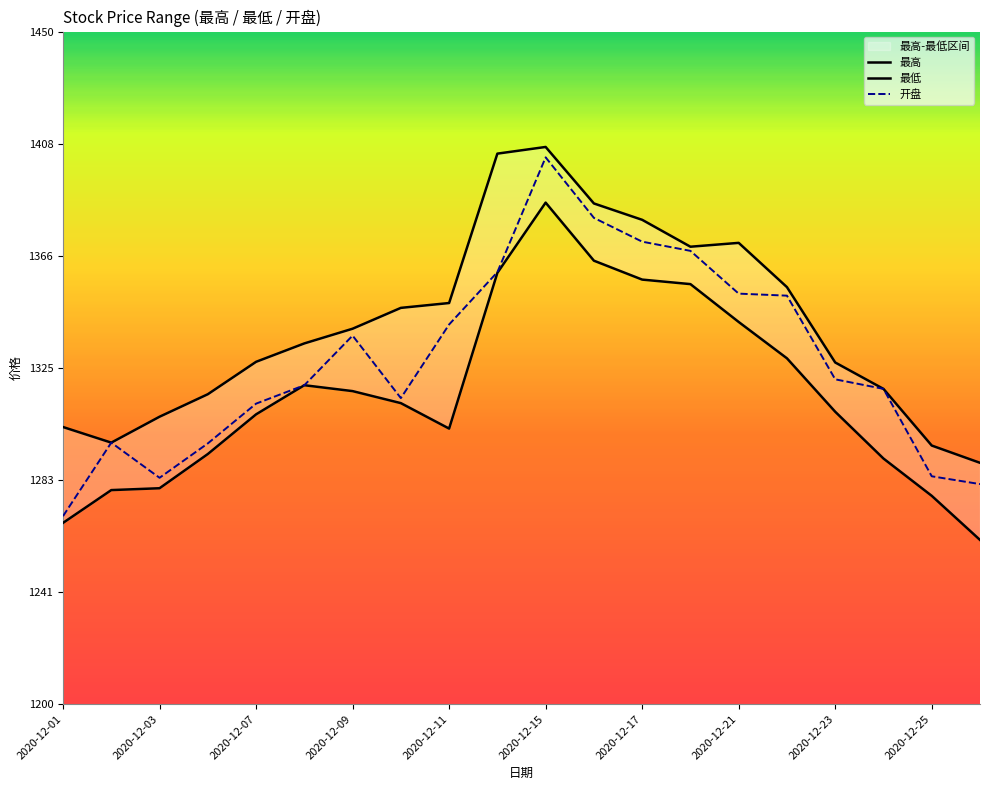

Is it true that 开盘 equals 1337.0 at 2020-12-09?

True